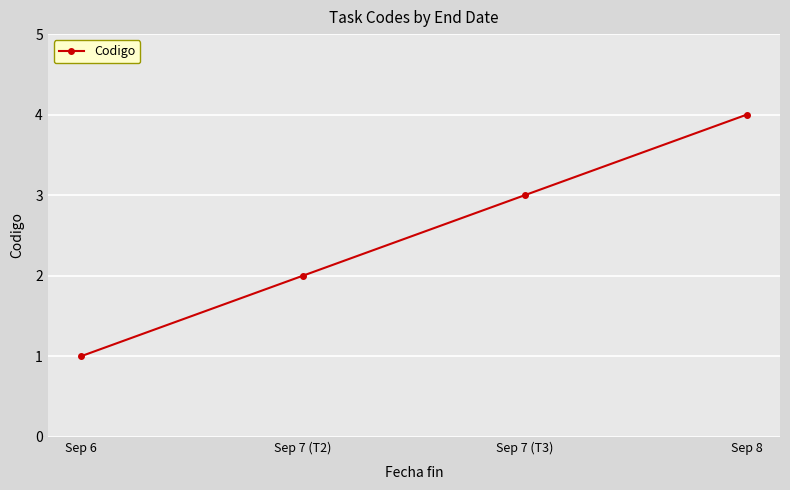

What is the maximum value shown in the chart?

4